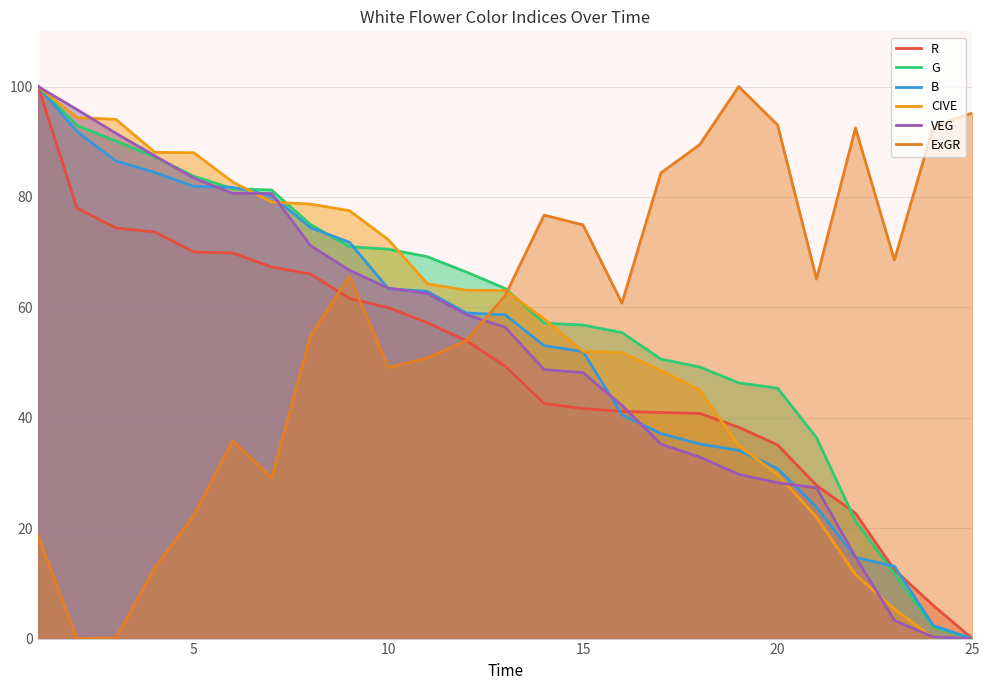

What is the maximum value for VEG?

100.0